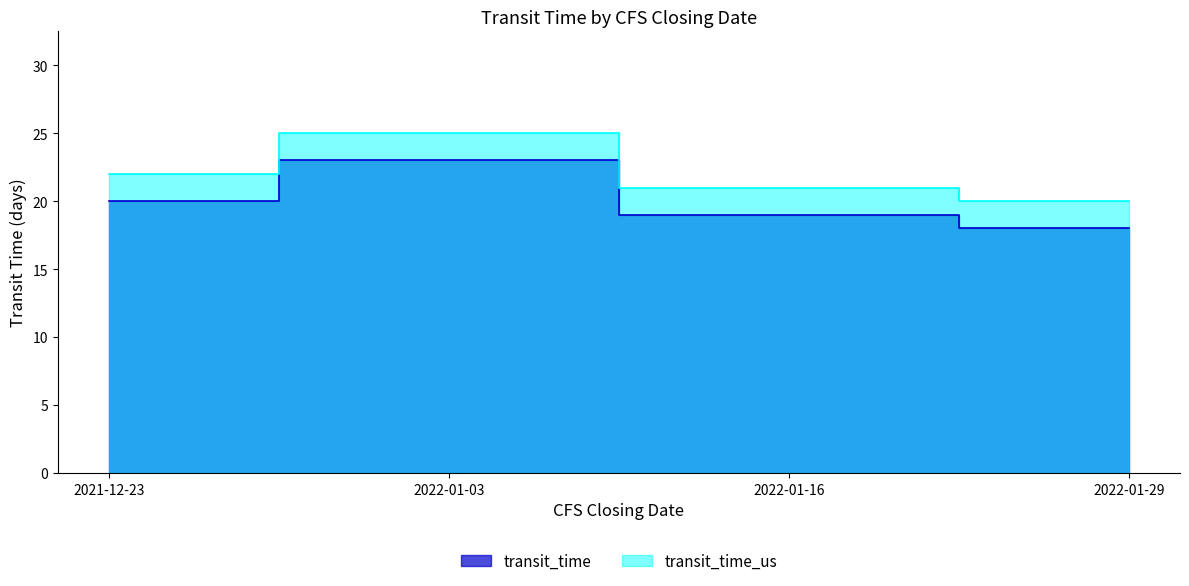

What is the label of the 3rd point from the left?

2022-01-16